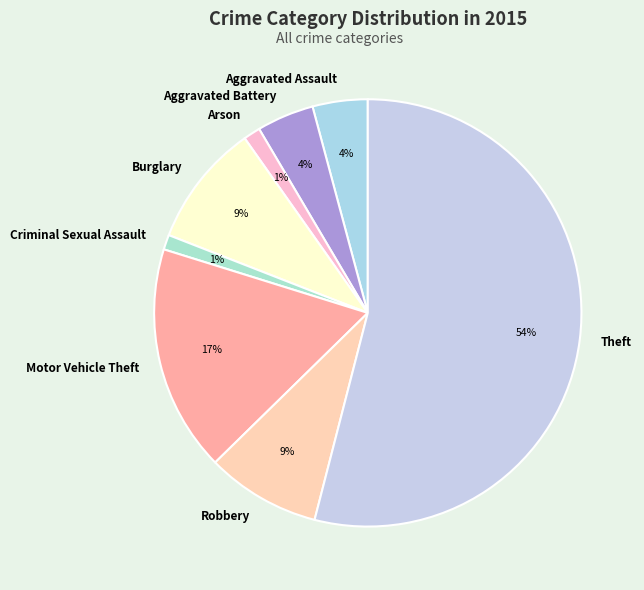

Which has a higher value, Robbery or Theft?

Theft